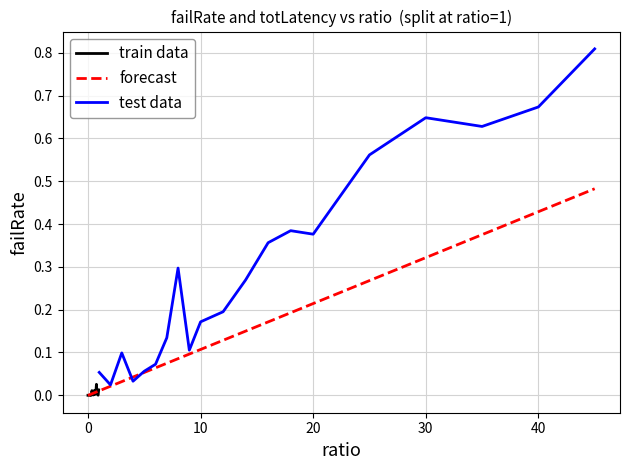

Is the value of totLatency at 15 greater than the value of failRate at 34?

No